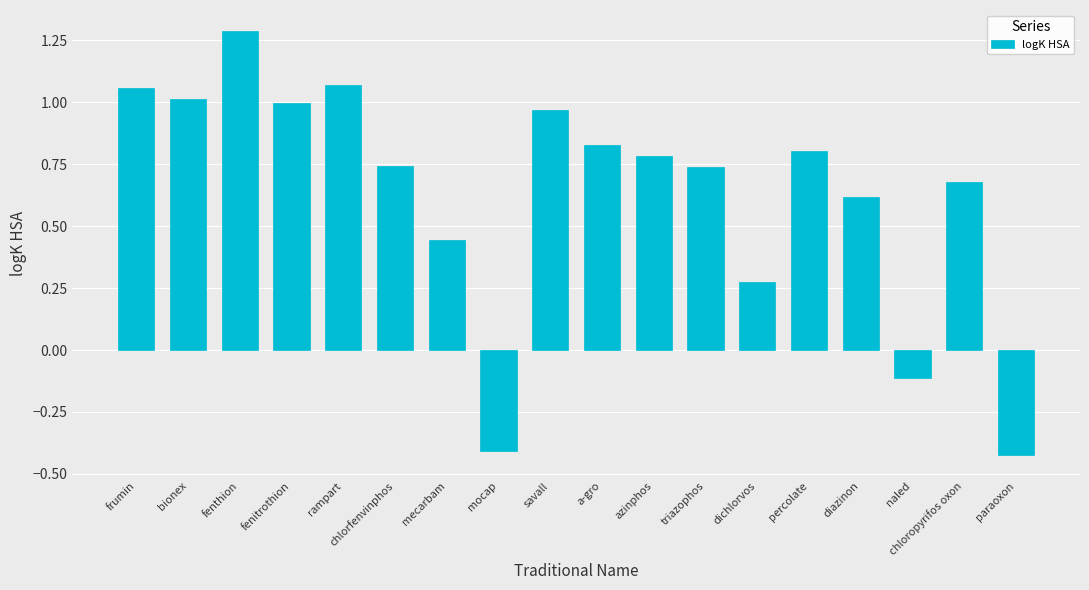

What is the sum of the values at savall and frumin?

2.0